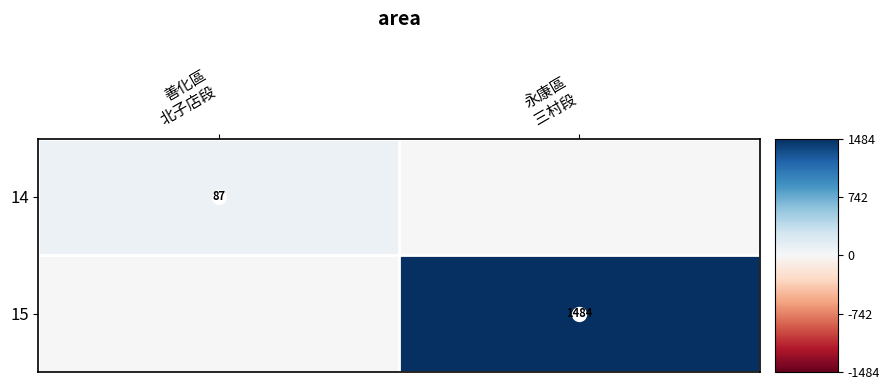

What is the spread (max minus min) of values at 永康區
三村段?

1483.9